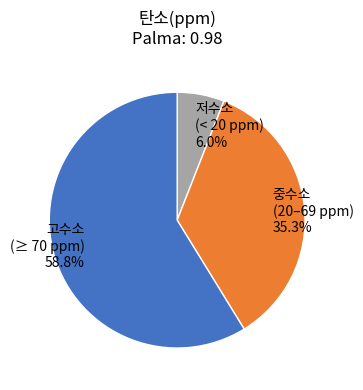

How many segments does this pie chart have?

3